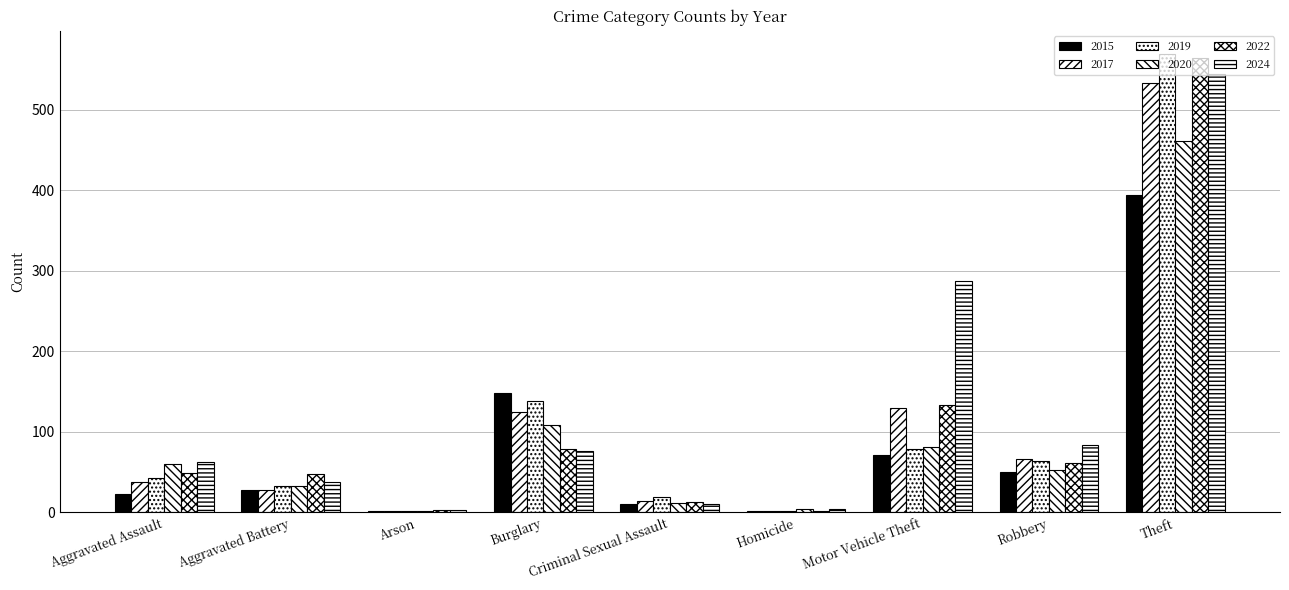

How many groups of bars are there?

9